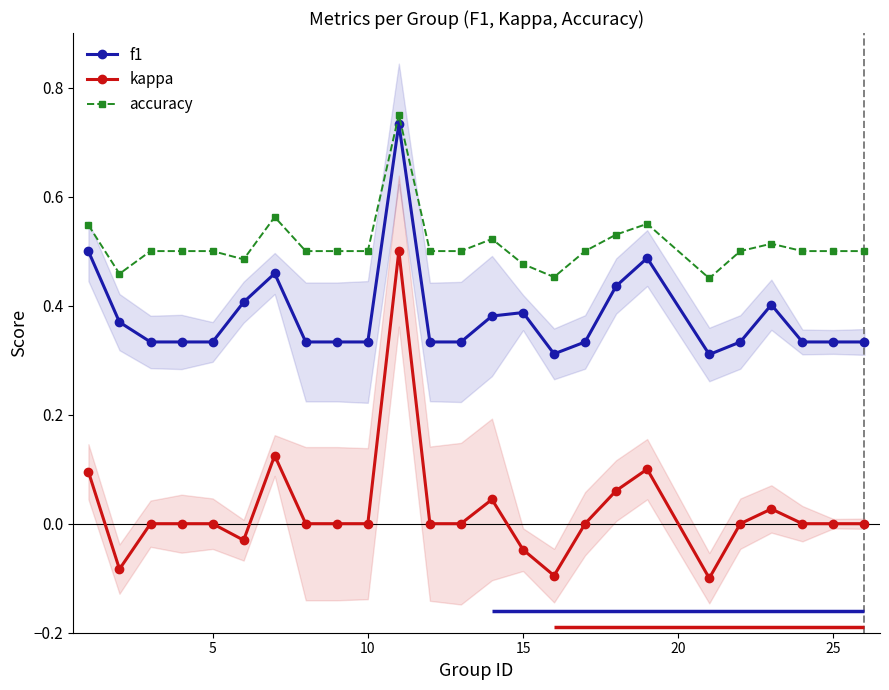

The kappa series shows 0.0 at 10. True or false?

True